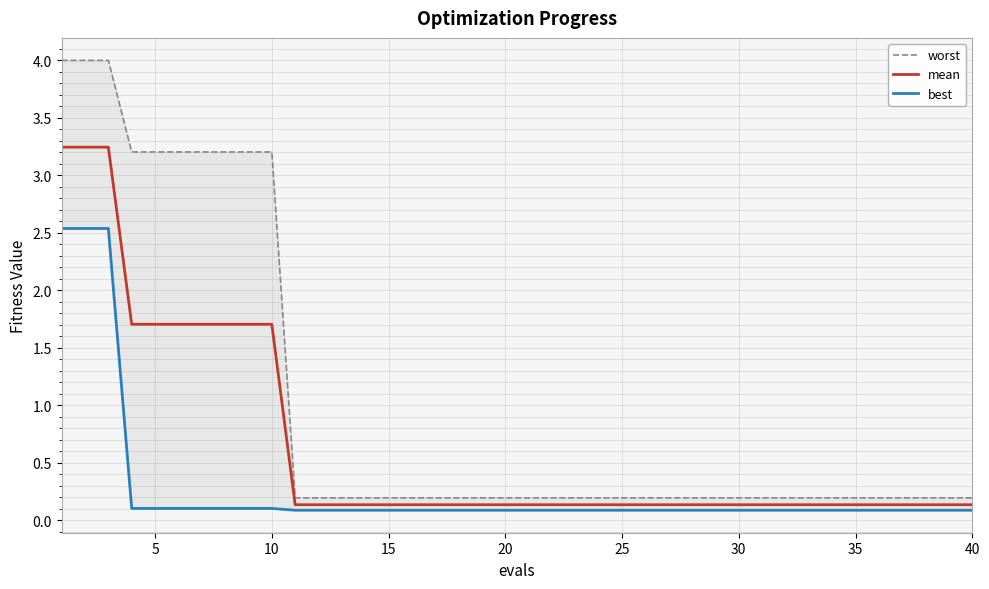

Is it true that mean equals 0.1 at 35?

True